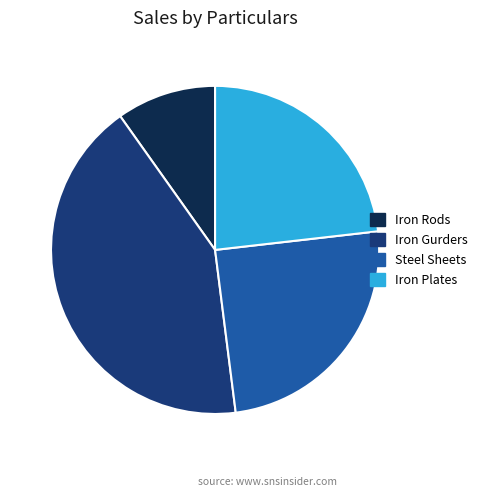

Does Iron Rods account for over 50% of the chart?

No